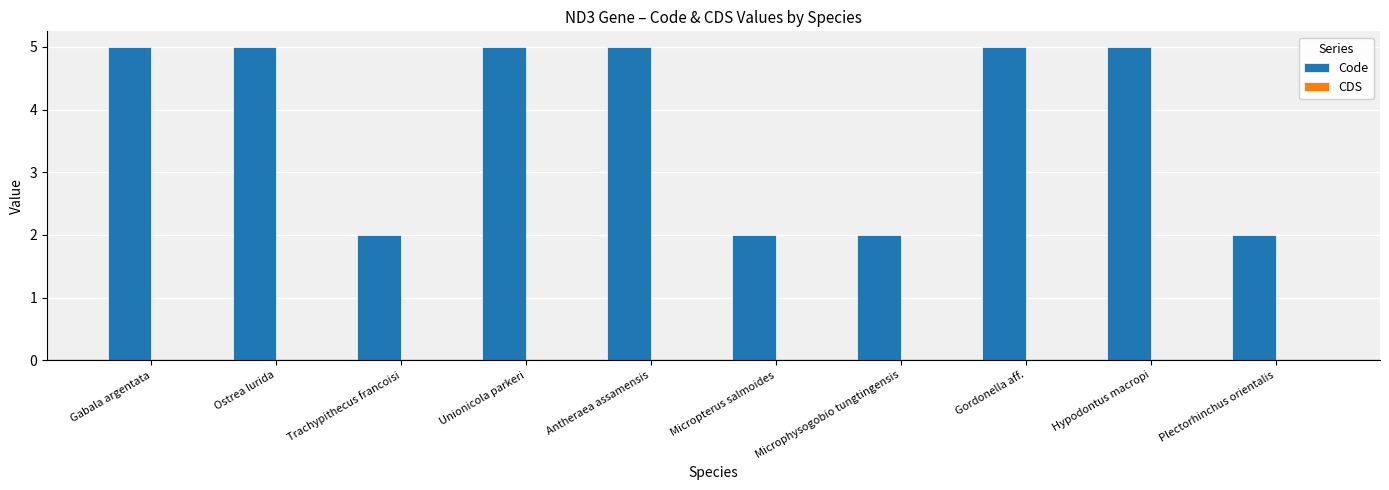

How many data points does each series have?

10